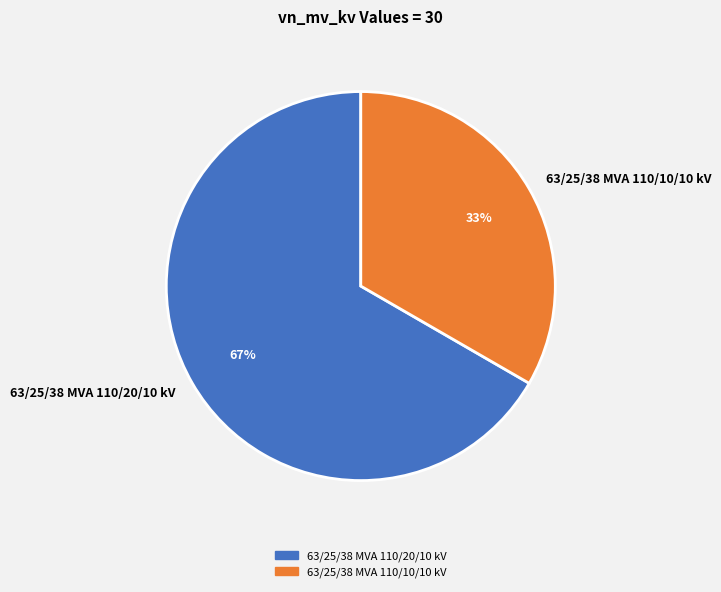

Combined, do 63/25/38 MVA 110/10/10 kV and 63/25/38 MVA 110/20/10 kV account for over 50%?

Yes